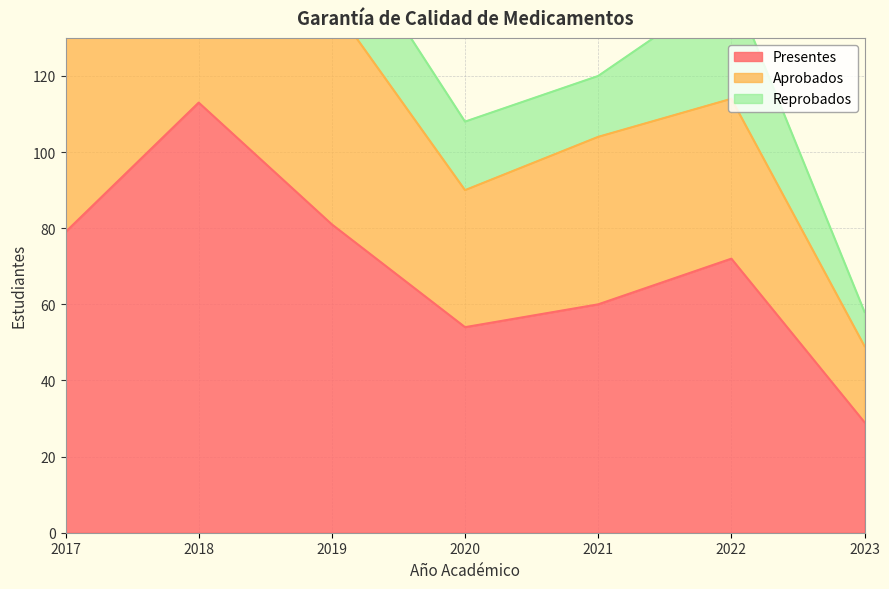

At which label does Presentes reach its peak?

2018